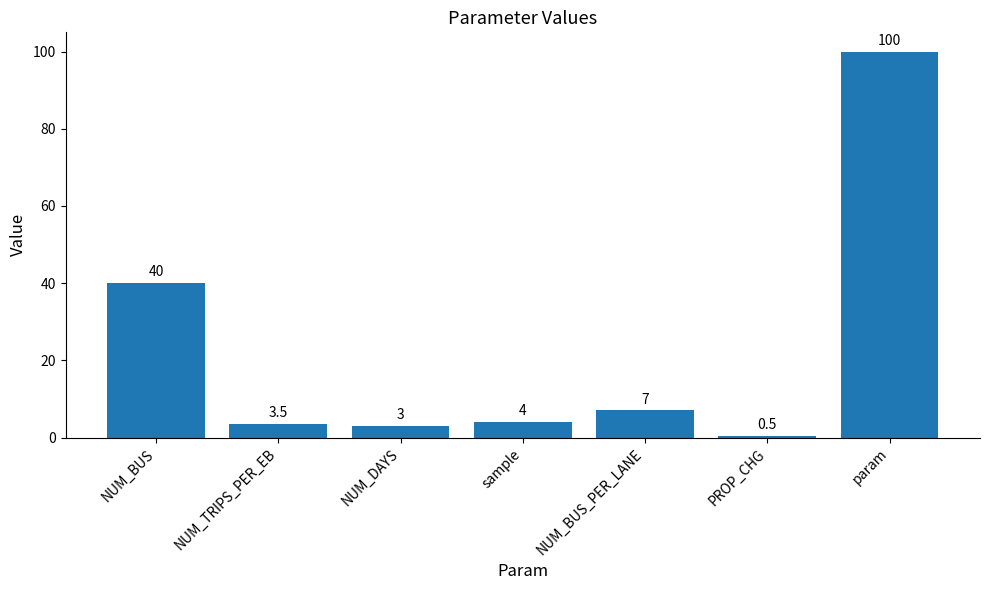

How many bars are there in total?

7